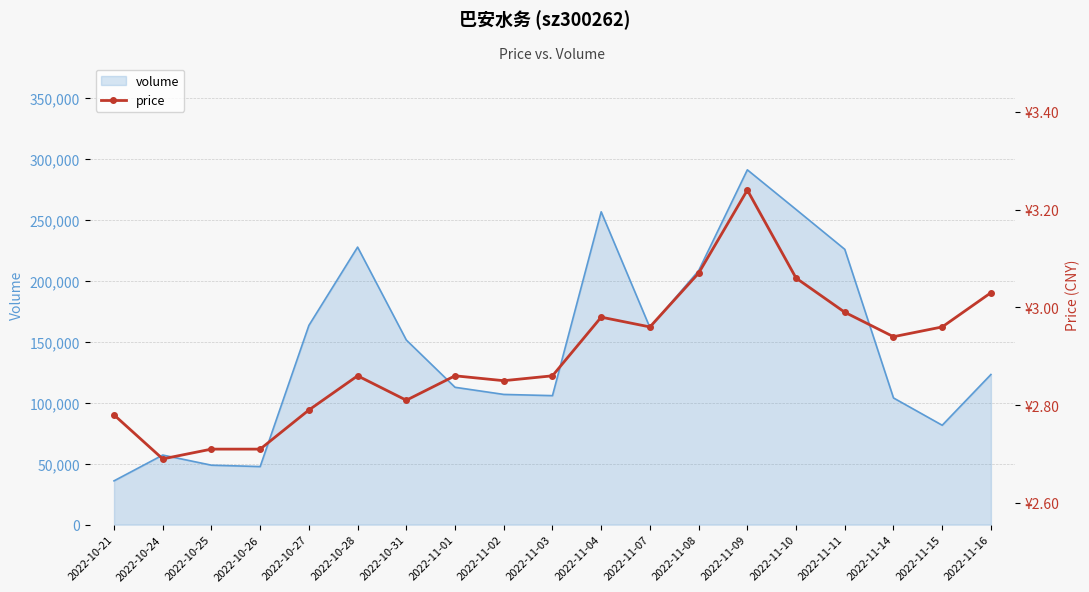

Rank the categories by value from lowest to highest.

2022-10-24, 2022-10-25, 2022-10-26, 2022-10-21, 2022-10-27, 2022-10-31, 2022-11-02, 2022-10-28, 2022-11-01, 2022-11-03, 2022-11-14, 2022-11-07, 2022-11-15, 2022-11-04, 2022-11-11, 2022-11-16, 2022-11-10, 2022-11-08, 2022-11-09